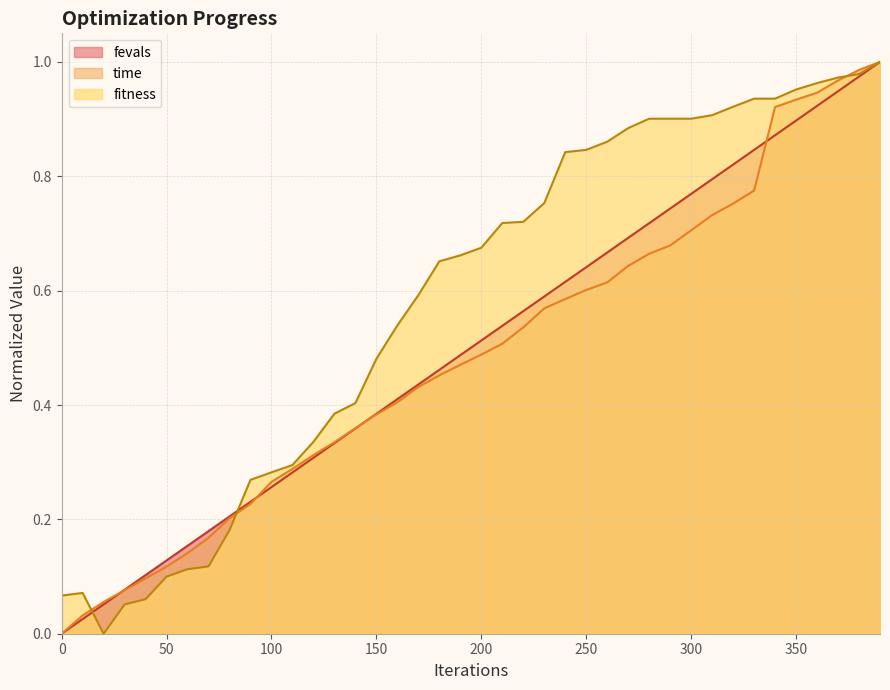

Reading left to right, list all the values displayed in this chart.

fitness: 0=0.1	10=0.1	20=0.0	30=0.1	40=0.1	50=0.1	60=0.1	70=0.1	80=0.2	90=0.3	100=0.3	110=0.3	120=0.3	130=0.4	140=0.4	150=0.5	160=0.5	170=0.6	180=0.7	190=0.7	200=0.7	210=0.7	220=0.7	230=0.8	240=0.8	250=0.8	260=0.9	270=0.9	280=0.9	290=0.9	300=0.9	310=0.9	320=0.9	330=0.9	340=0.9	350=1.0	360=1.0	370=1.0	380=1.0	390=1.0
time: 0=0.0	10=0.0	20=0.1	30=0.1	40=0.1	50=0.1	60=0.1	70=0.2	80=0.2	90=0.2	100=0.3	110=0.3	120=0.3	130=0.3	140=0.4	150=0.4	160=0.4	170=0.4	180=0.5	190=0.5	200=0.5	210=0.5	220=0.5	230=0.6	240=0.6	250=0.6	260=0.6	270=0.6	280=0.7	290=0.7	300=0.7	310=0.7	320=0.8	330=0.8	340=0.9	350=0.9	360=0.9	370=1.0	380=1.0	390=1.0
fevals: 0=0.0	10=0.0	20=0.1	30=0.1	40=0.1	50=0.1	60=0.2	70=0.2	80=0.2	90=0.2	100=0.3	110=0.3	120=0.3	130=0.3	140=0.4	150=0.4	160=0.4	170=0.4	180=0.5	190=0.5	200=0.5	210=0.5	220=0.6	230=0.6	240=0.6	250=0.6	260=0.7	270=0.7	280=0.7	290=0.7	300=0.8	310=0.8	320=0.8	330=0.8	340=0.9	350=0.9	360=0.9	370=0.9	380=1.0	390=1.0